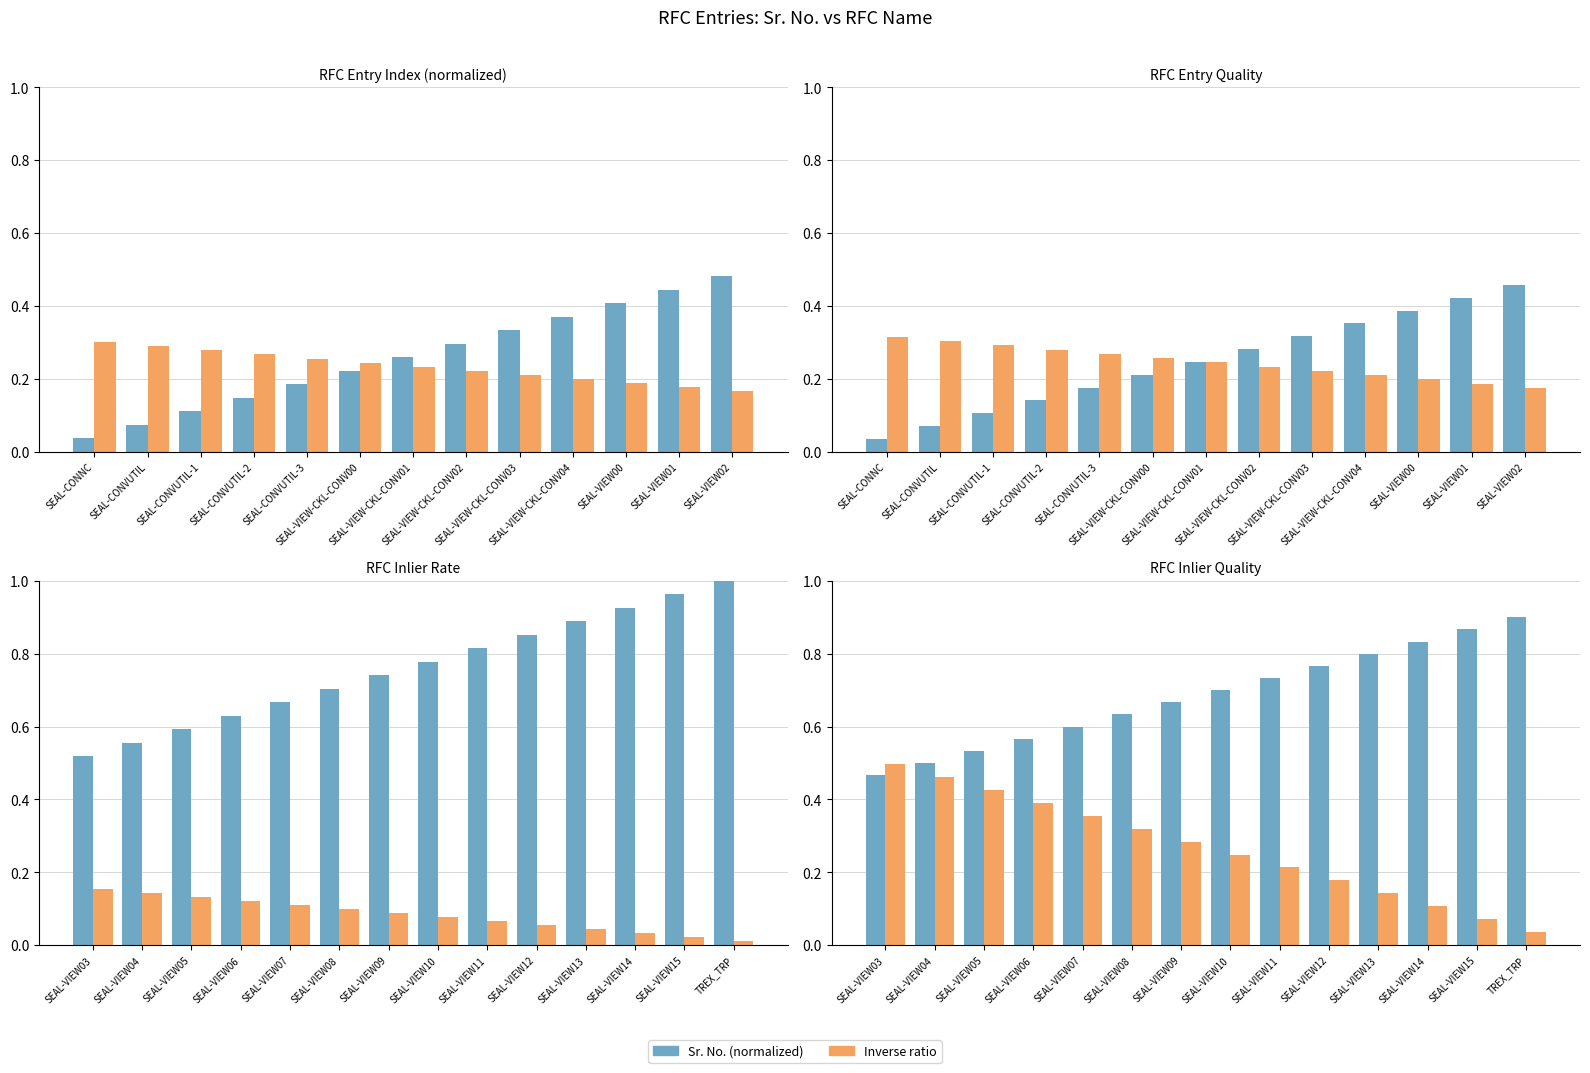

At SEAL-VIEW09, list the series in order from largest to smallest.

Sr. No. (normalized), Inverse ratio